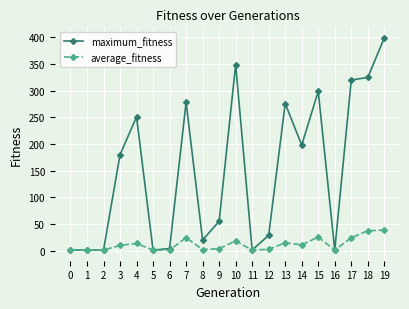

What is the difference between the second highest and second lowest values in the maximum_fitness series?

348.0